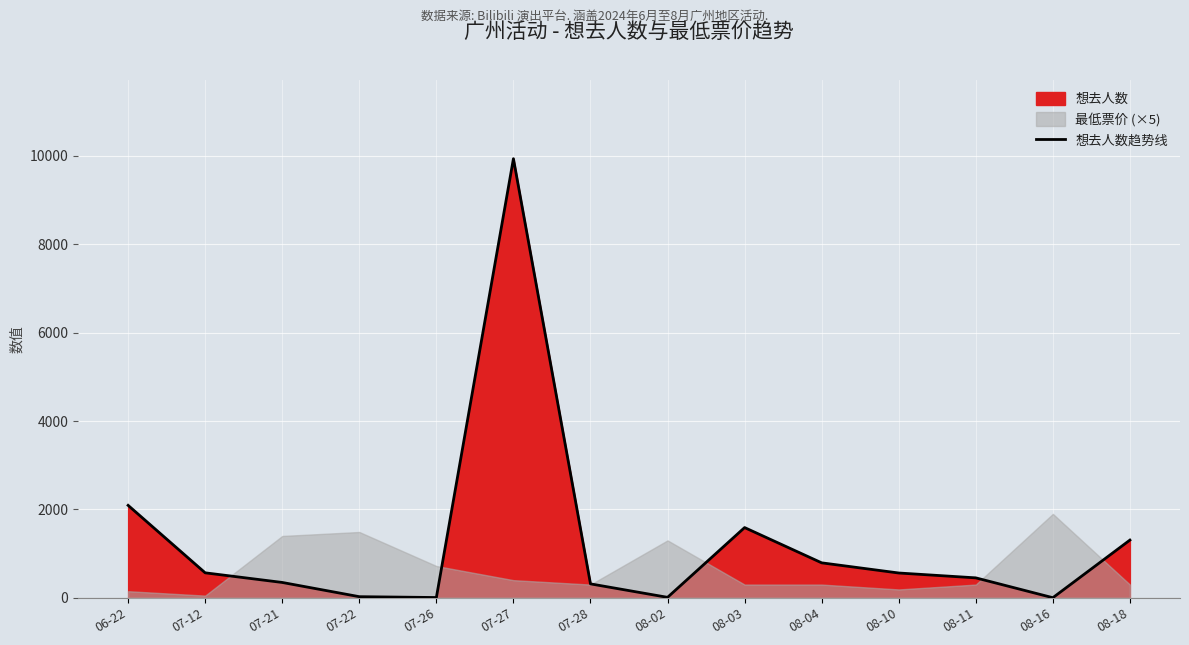

Is it true that the value at 08-18 is 1307?

True